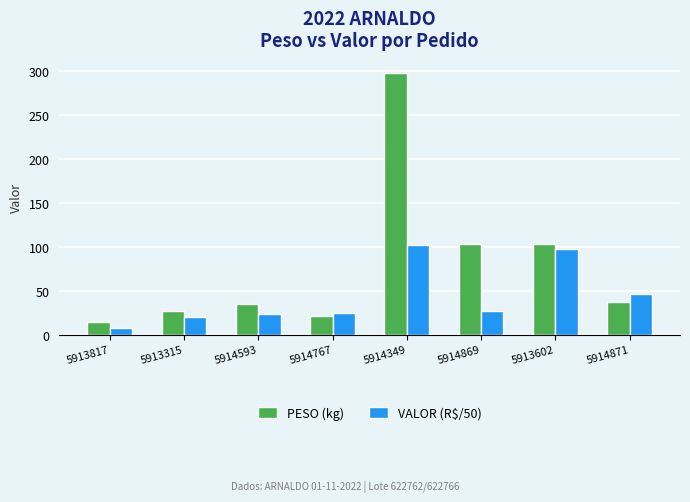

Read the PESO (kg) value at 5914871.

36.9